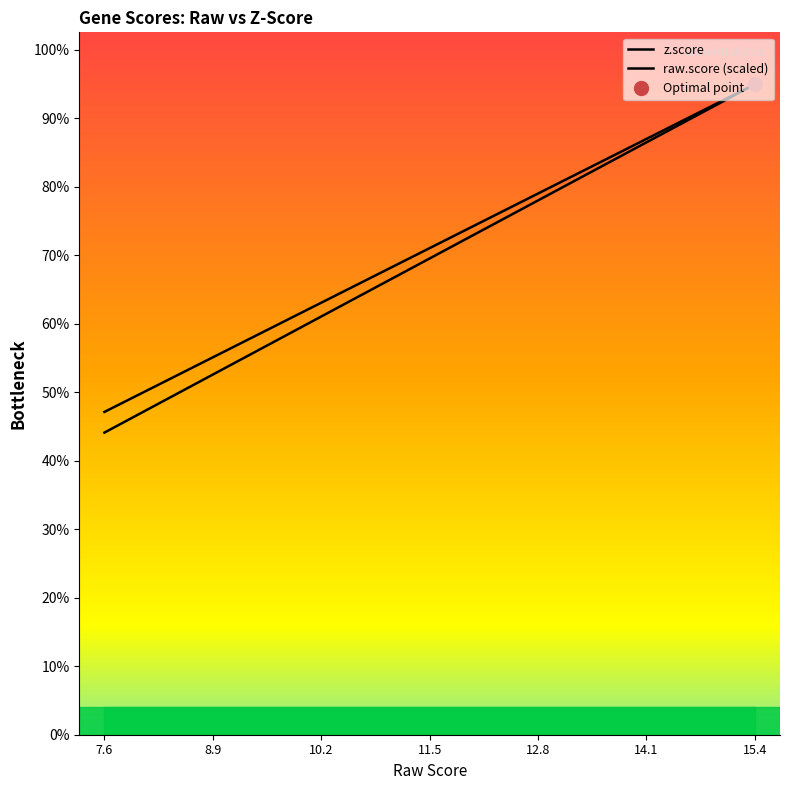

How many lines are shown in the chart?

2